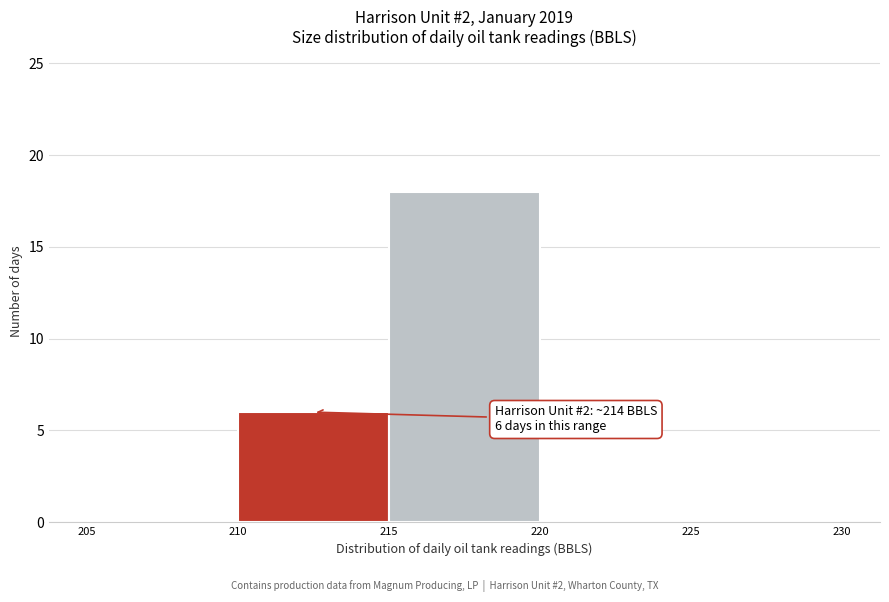

Which range on the x-axis has the tallest bar?

215 to 220